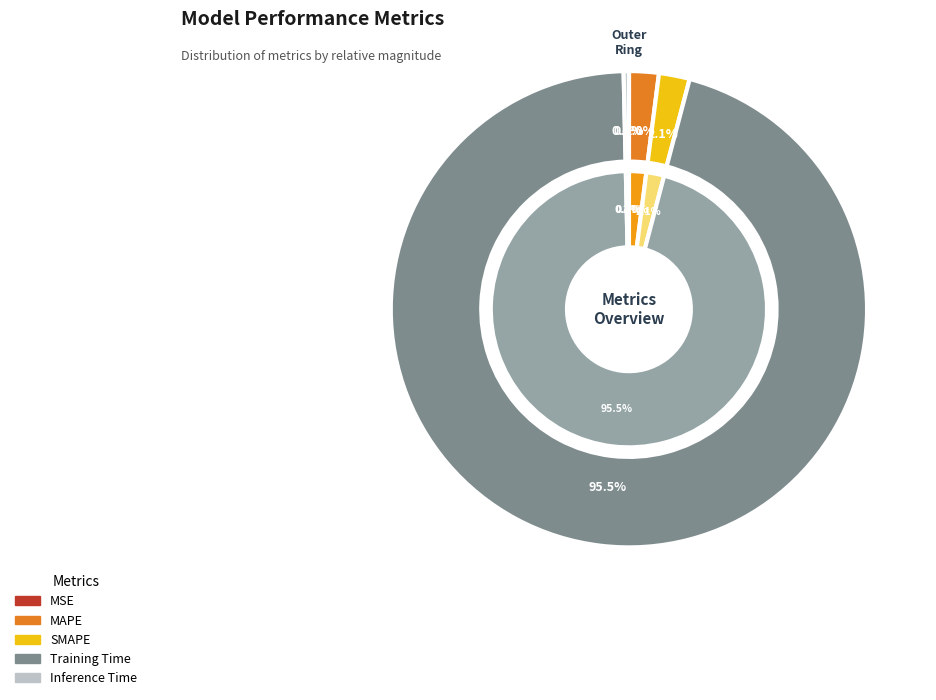

Which category has the smallest portion of the pie?

MSE